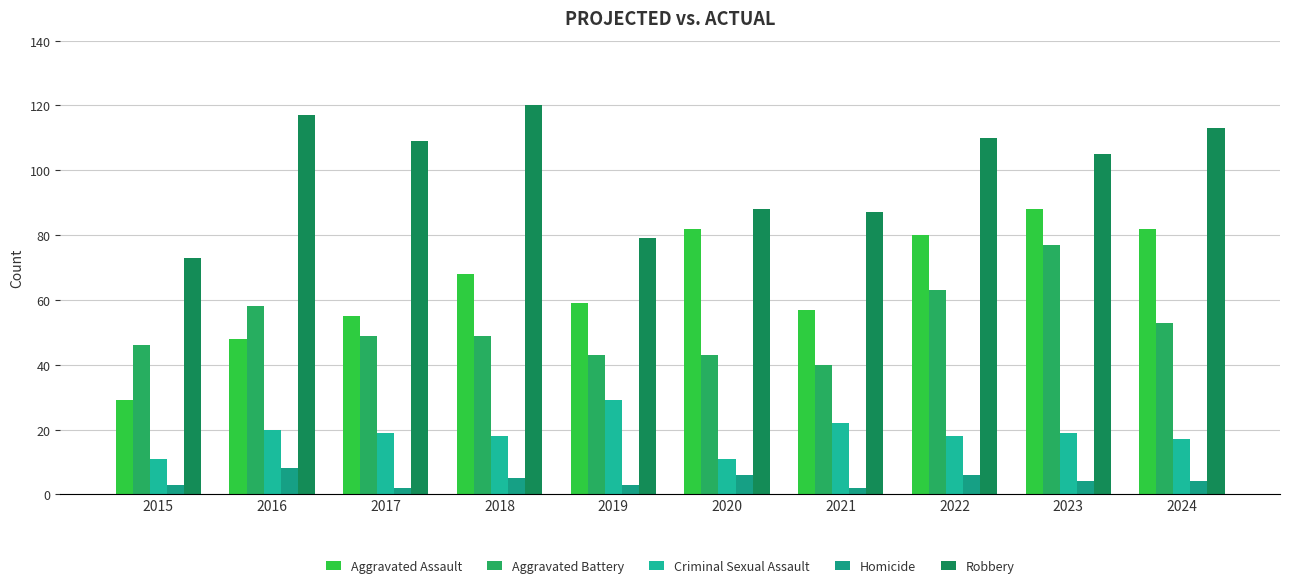

What is the lowest value of the Aggravated Battery series?

40